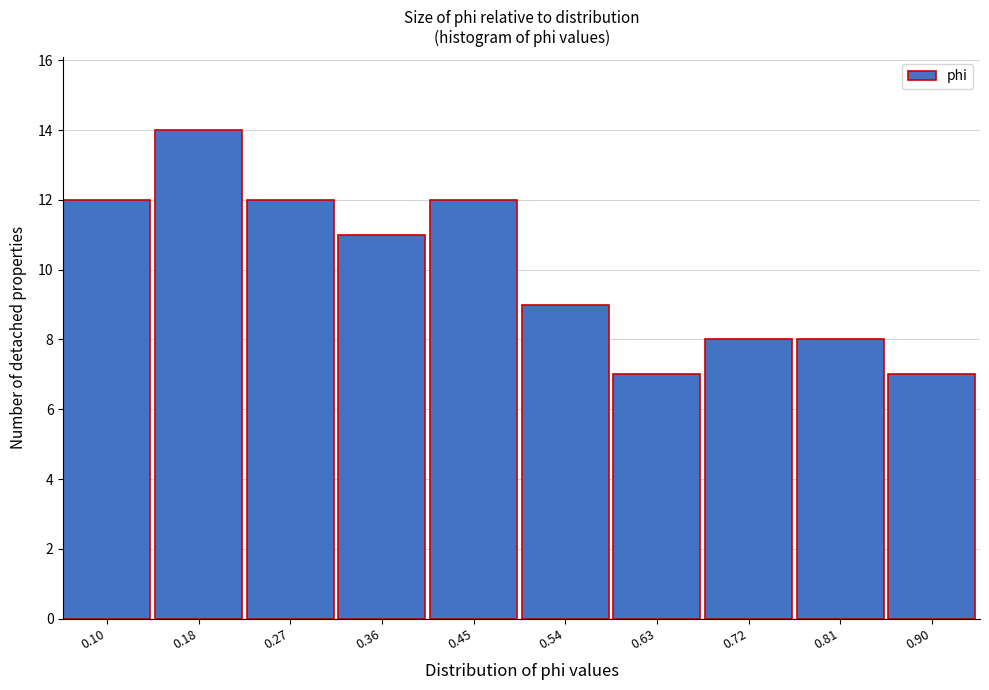

Reading left to right, extract all data points from this chart.

12	14	12	11	12	9	7	8	8	7